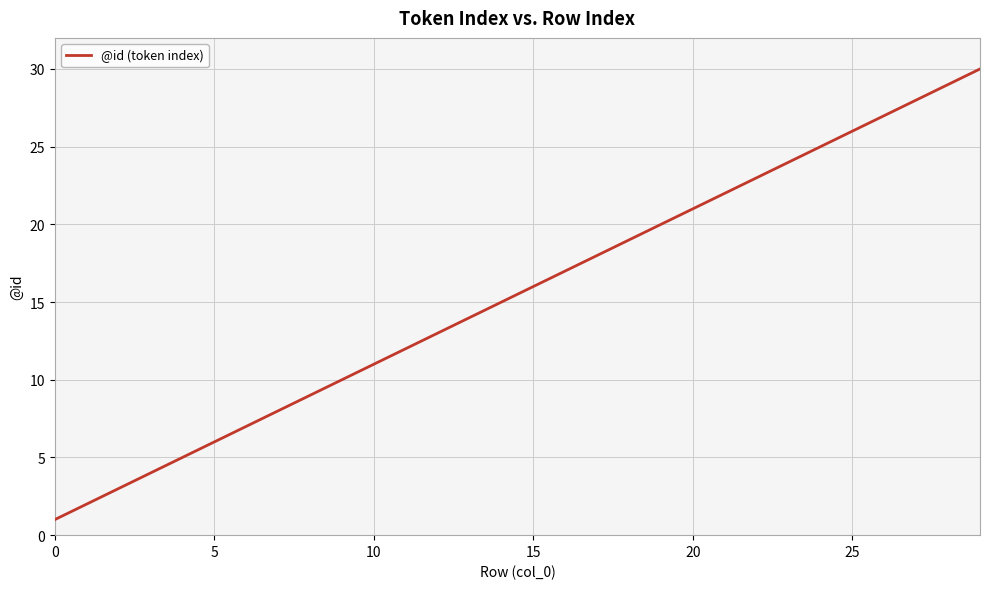

What is the maximum value shown in the chart?

30